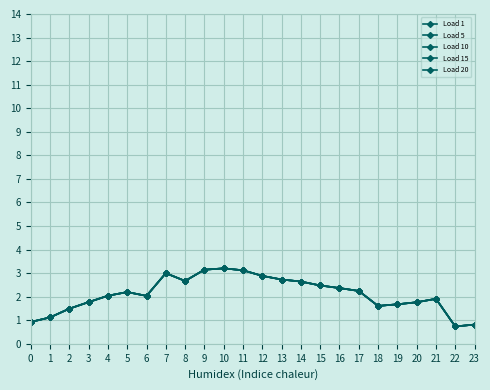

At which category does Load 20 reach its first local peak?

5